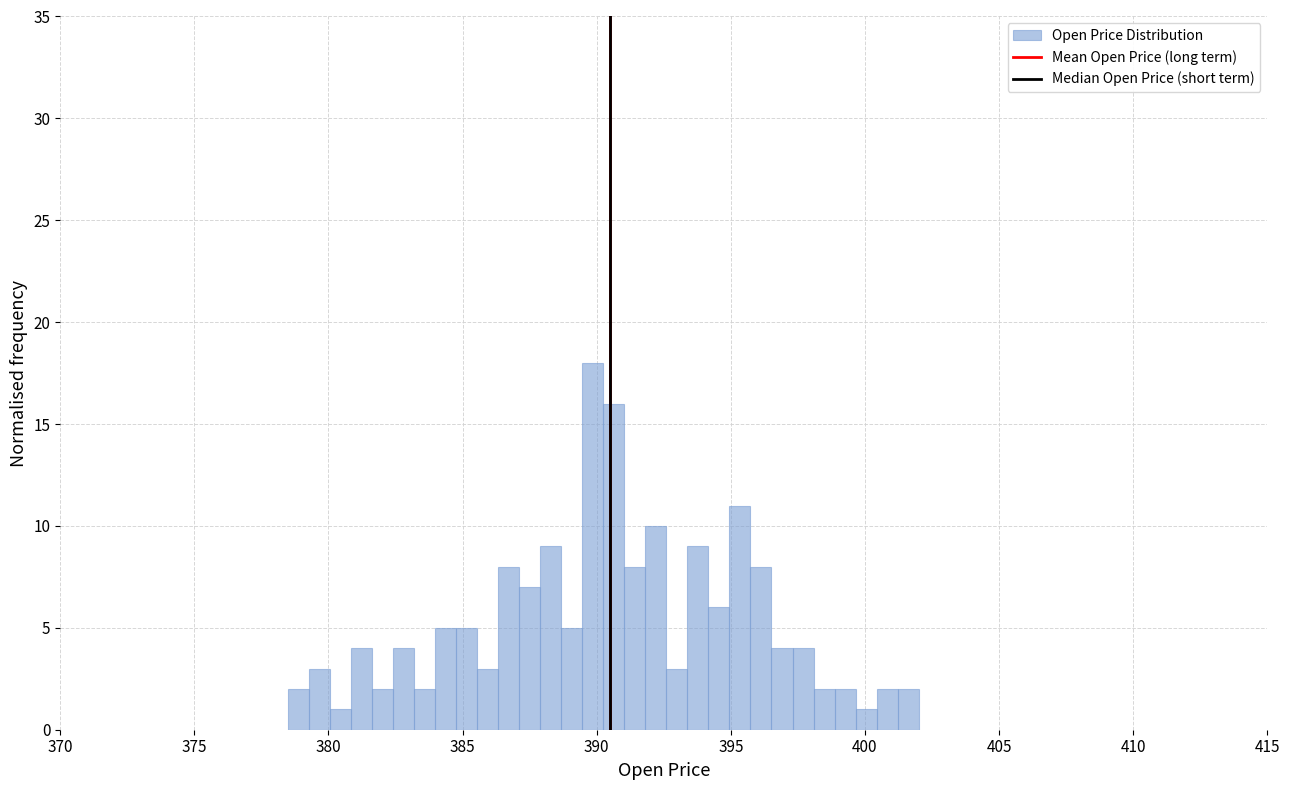

Read against the x-axis, roughly where is the centre of the tallest bar?

390.0